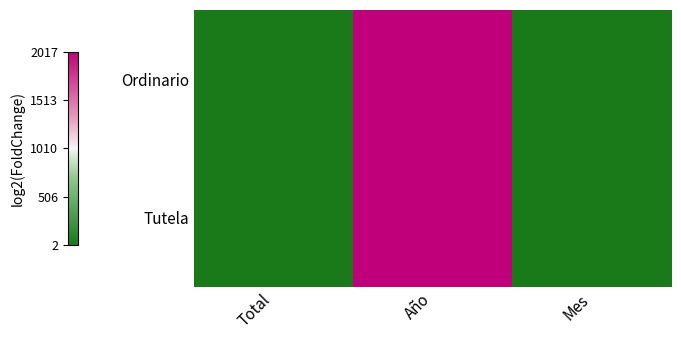

Which series has the widest spread of values?

Tutela